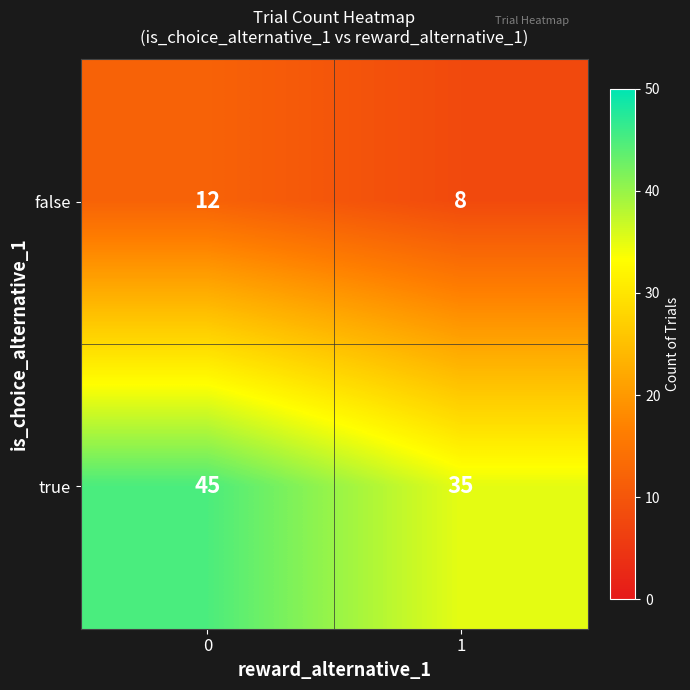

The value of true at 1 is 22. True or false?

False